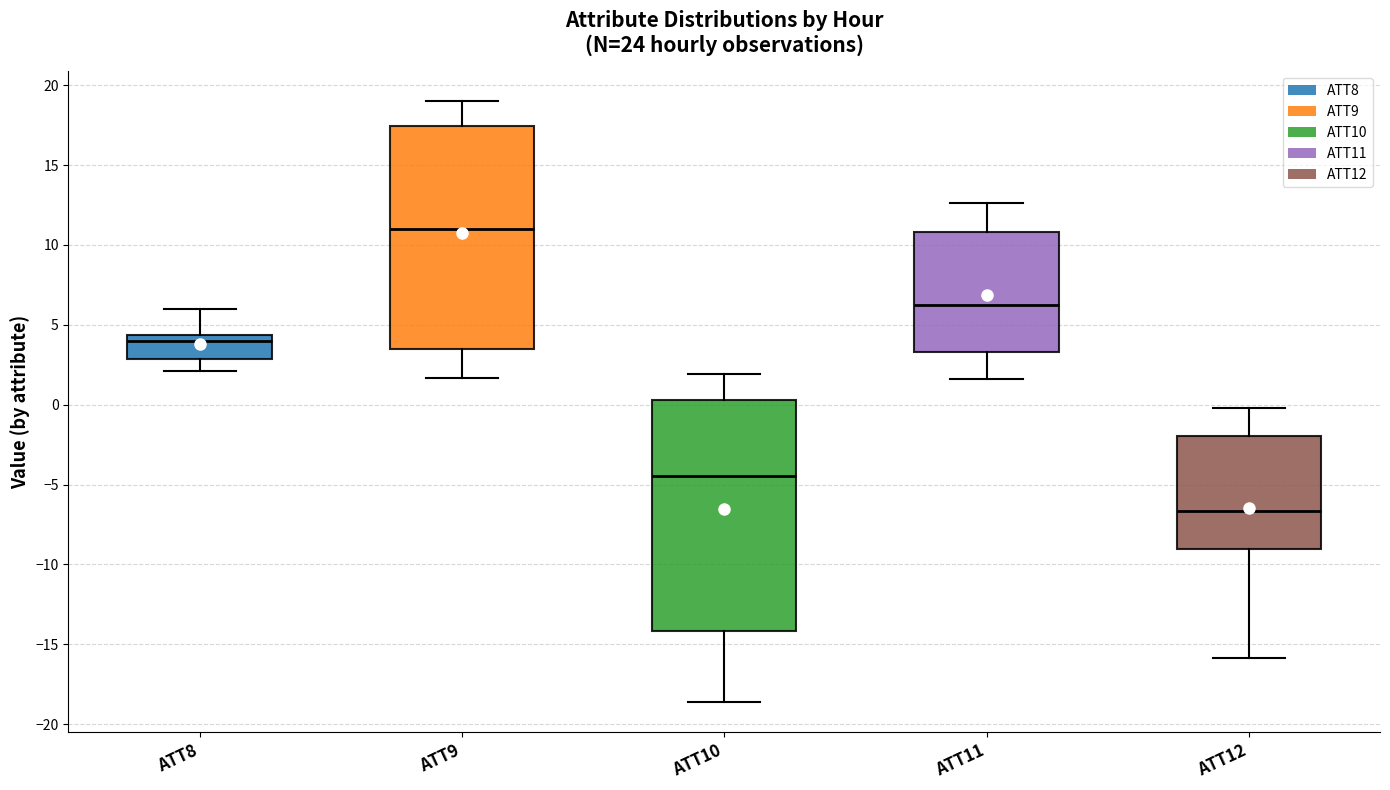

Reading left to right, transcribe this box plot: for each box, give where its median line is, the range the box spans, and where its two whiskers end, as read against the y-axis. The values are not printed on the chart, so give them approximately, as read against the axis.

ATT8: median 4.0, box 3.0 to 4.5, whiskers 2.0 to 6.0
ATT9: median 11.0, box 3.5 to 17.5, whiskers 1.5 to 19.0
ATT10: median -4.5, box -14.0 to 0.5, whiskers -18.5 to 2.0
ATT11: median 6.5, box 3.5 to 11.0, whiskers 1.5 to 12.5
ATT12: median -6.5, box -9.0 to -2.0, whiskers -16.0 to 0.0